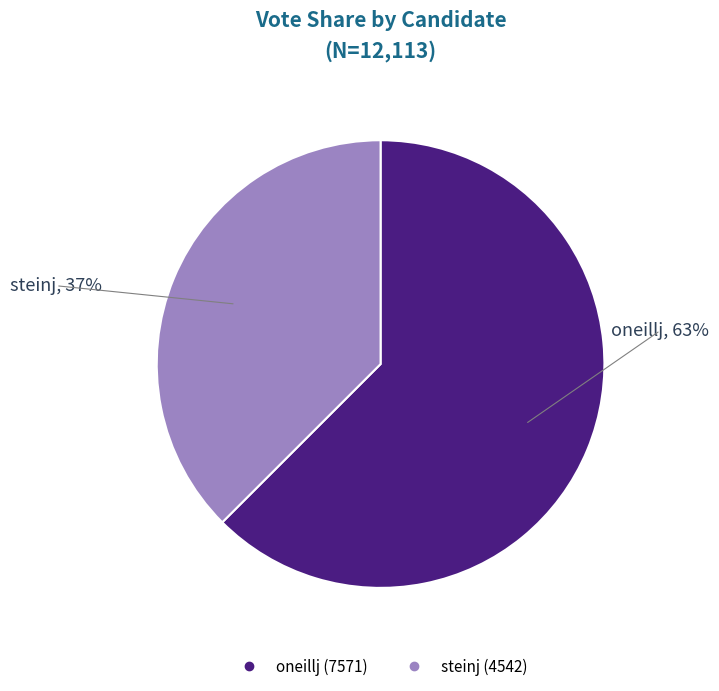

Is there a majority slice in this chart?

Yes